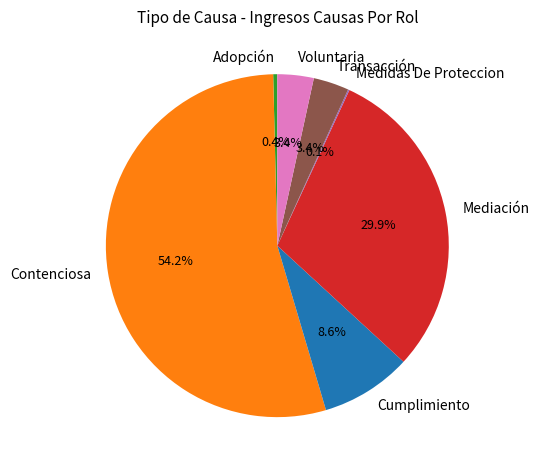

Do Mediación and Adopción together represent more than half of the pie?

No